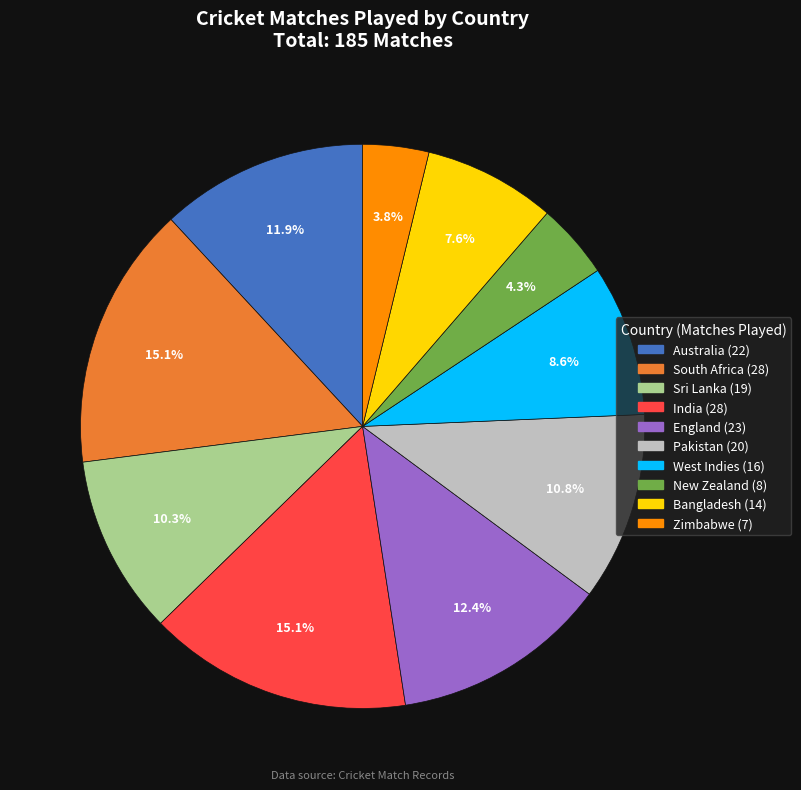

What percentage is the England slice, to the nearest percent?

12%